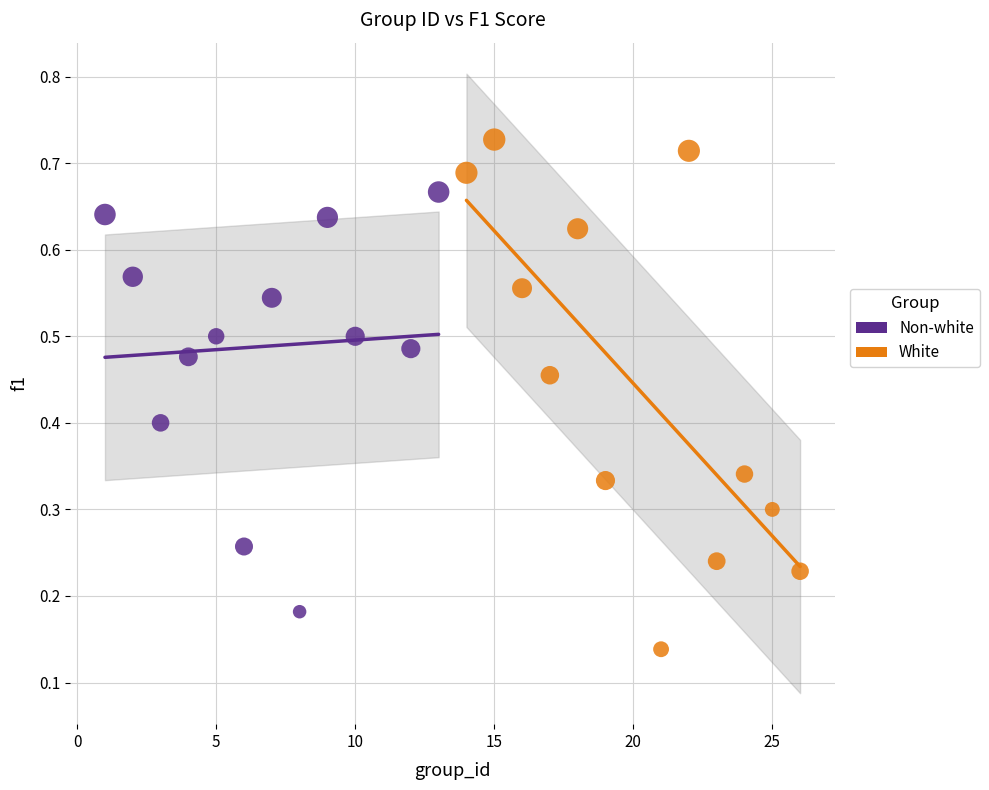

Which series contains the lowest Y value?

White